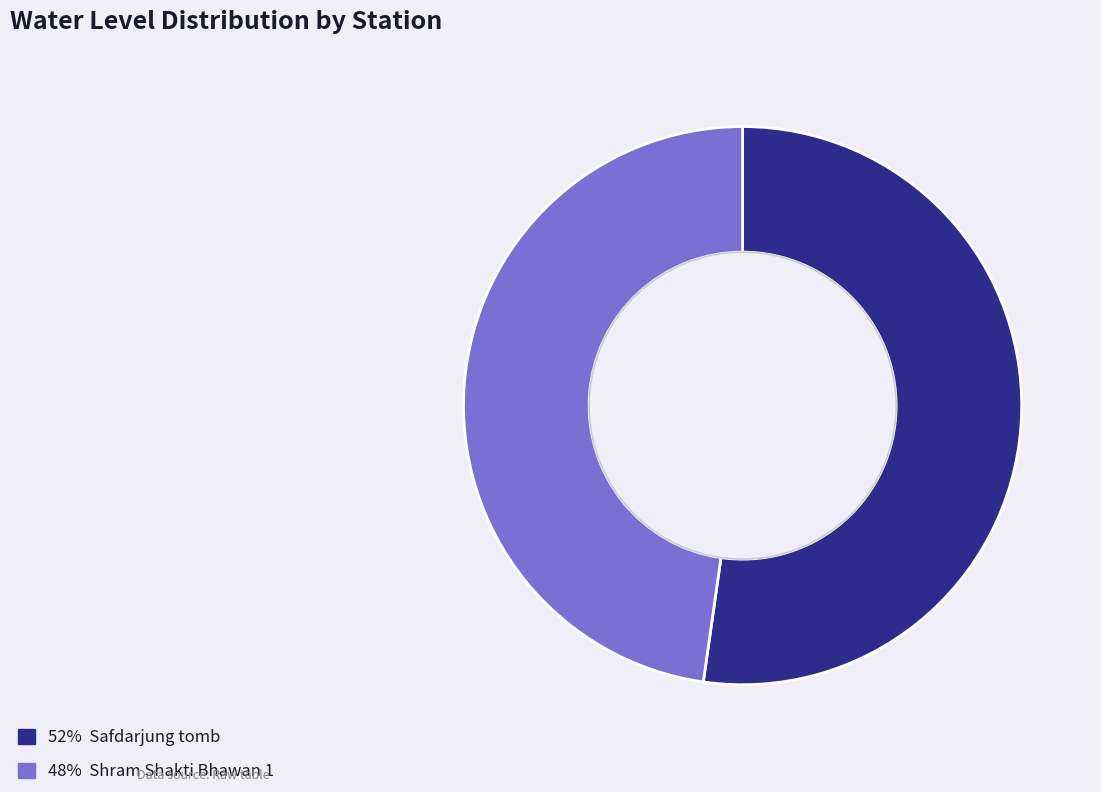

Is there a majority slice in this chart?

Yes